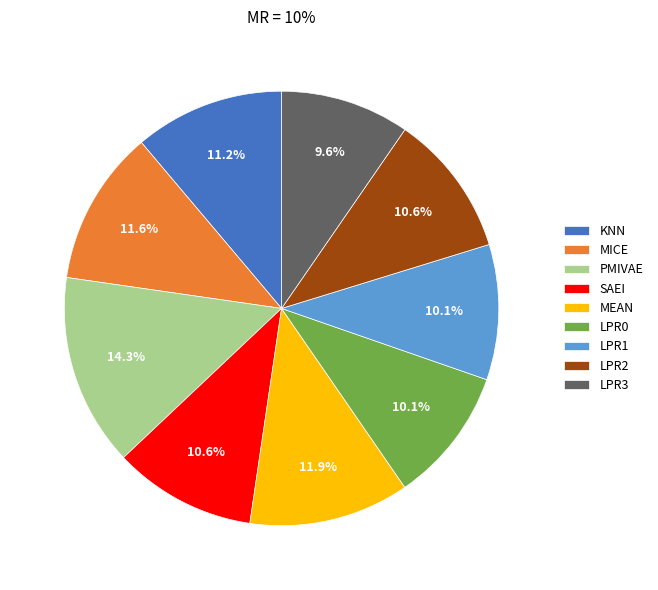

What portion of the pie excludes LPR1?

89.9%